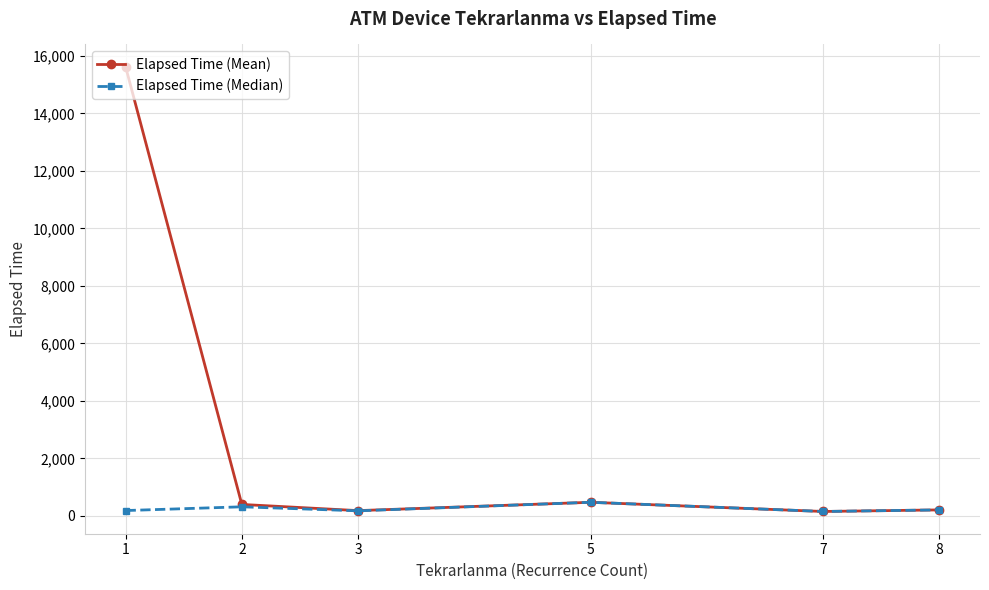

What is the total value across all series at 7?

300.0